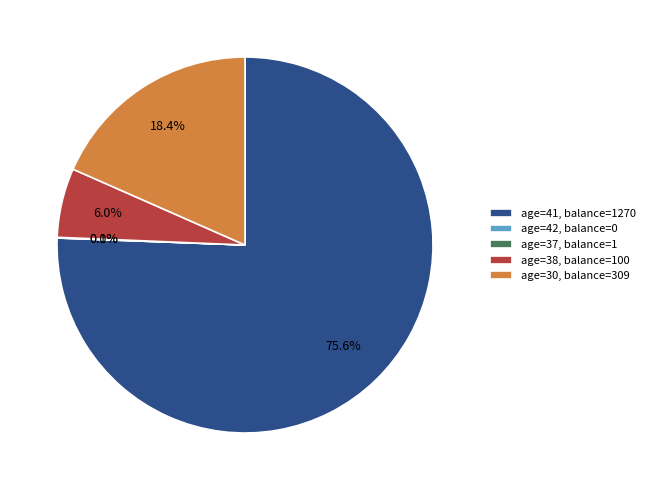

Does age=41, balance=1270 represent more than half of the total?

Yes